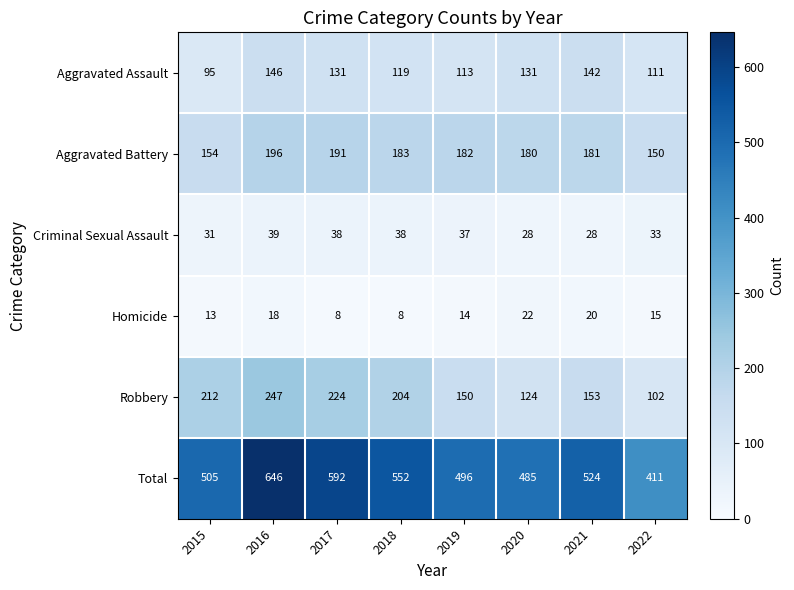

What is the sum of all Homicide values?

118